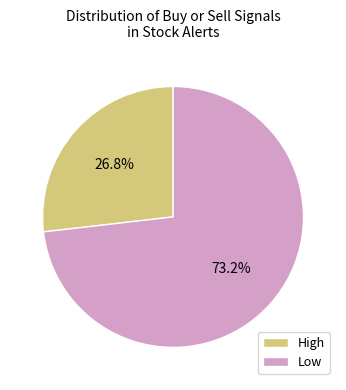

Which slice is the smallest?

High